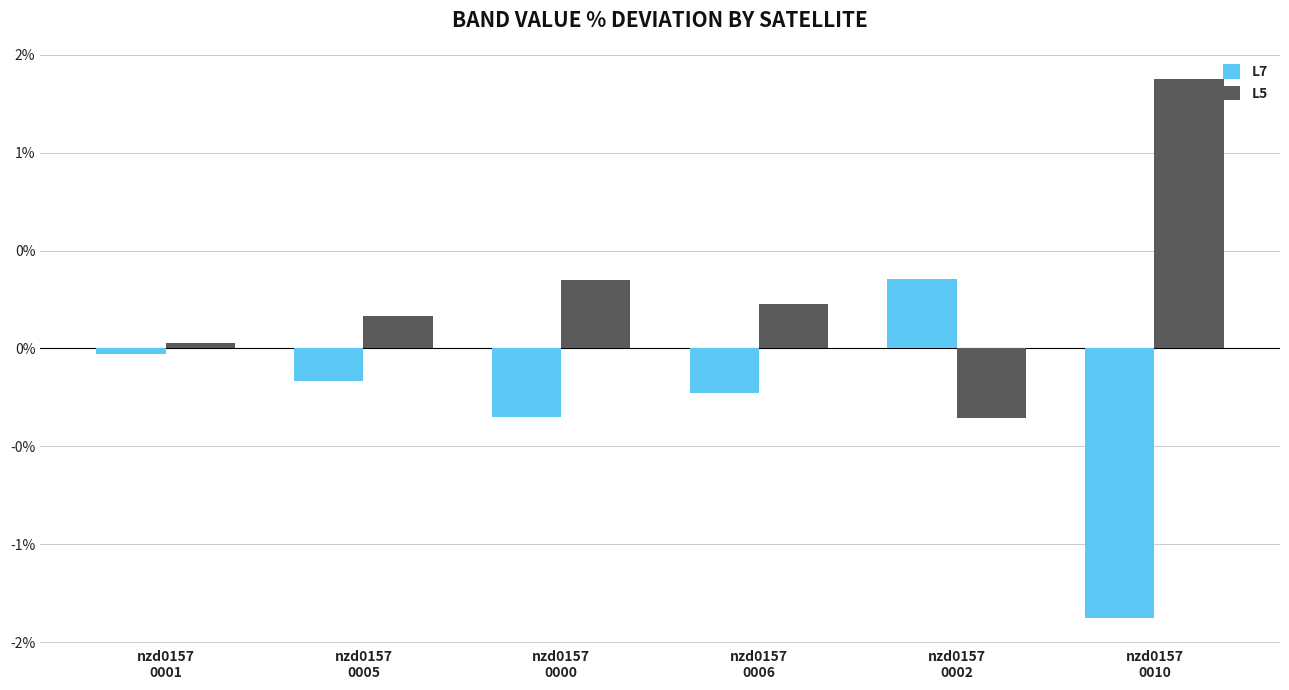

Which category has the lowest value in the L5 series?

nzd0157
0002